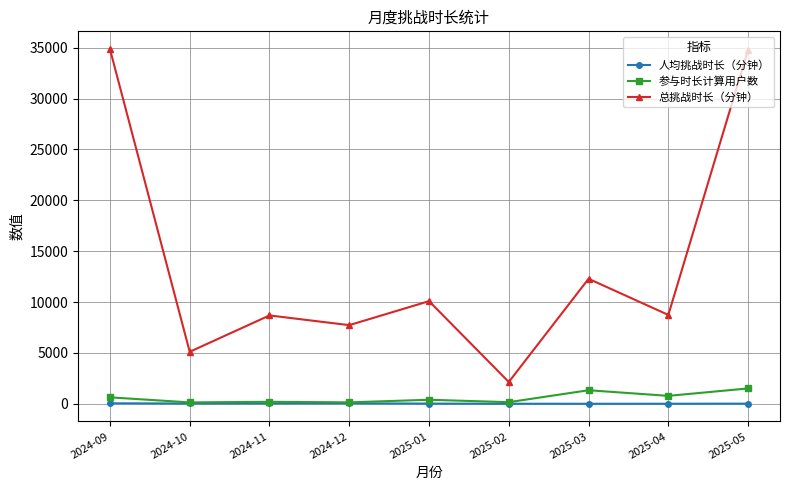

What is the highest value of the 人均挑战时长（分钟） series?

54.5